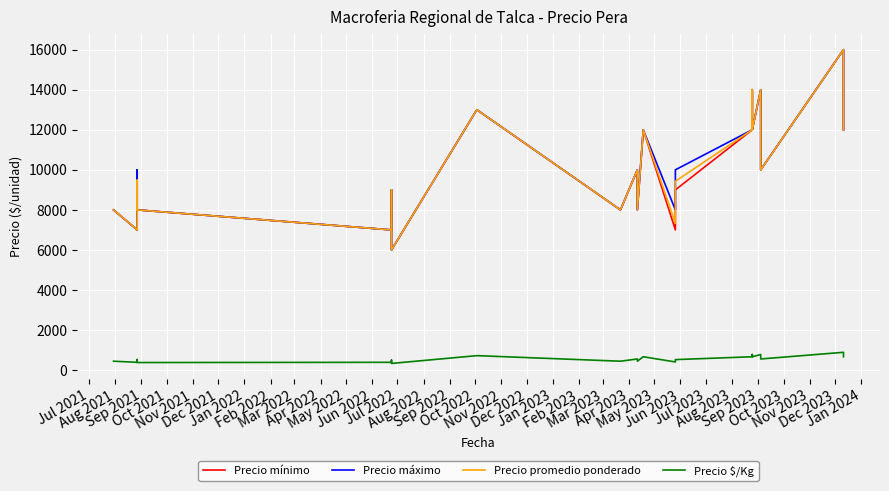

True or false: Precio promedio ponderado and Precio mínimo intersect in this chart.

False